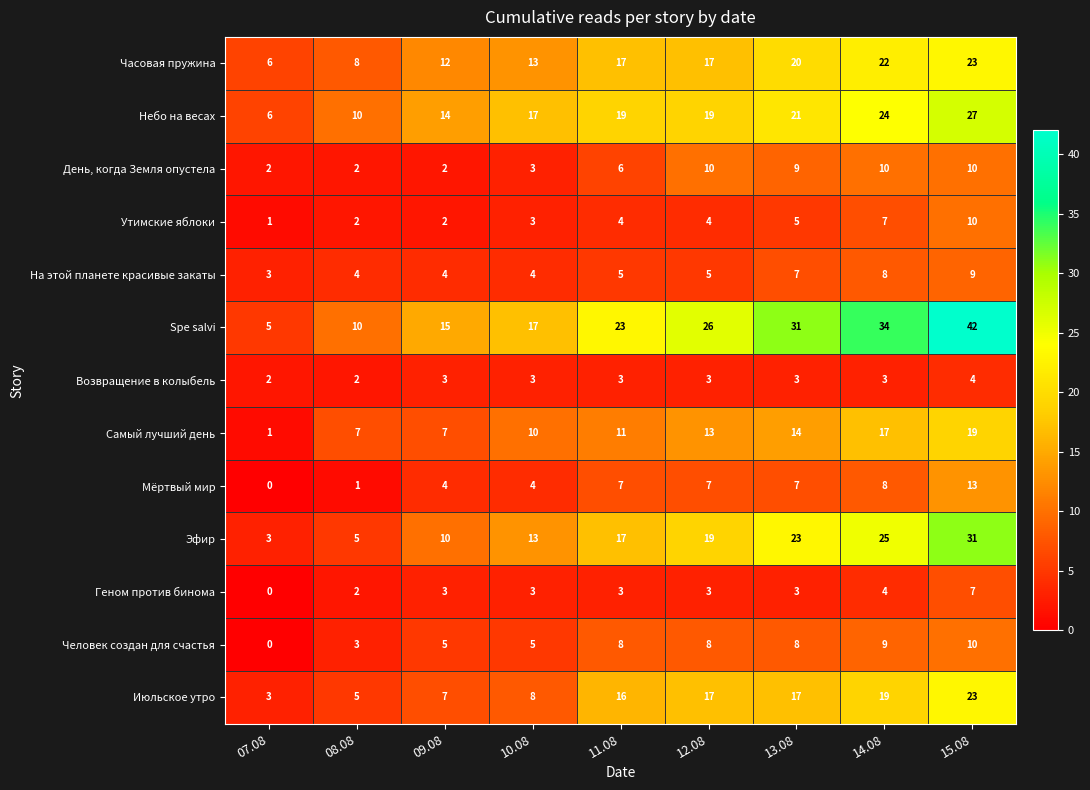

Count the number of categories in the chart.

9